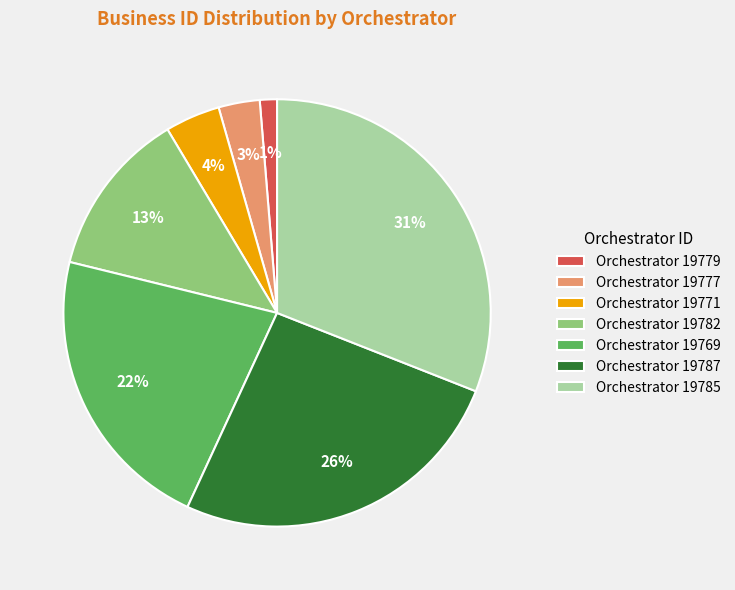

Is there a majority slice in this chart?

No